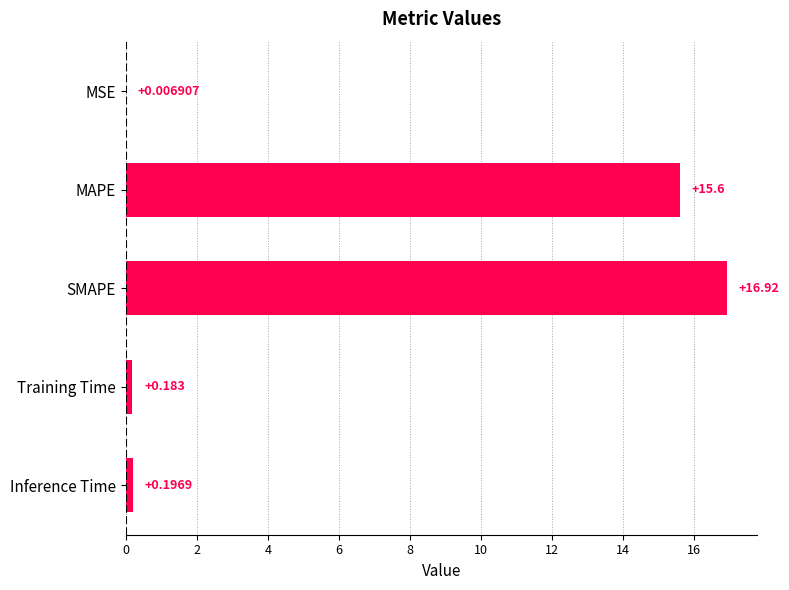

At which category does the chart reach its peak across all series?

SMAPE